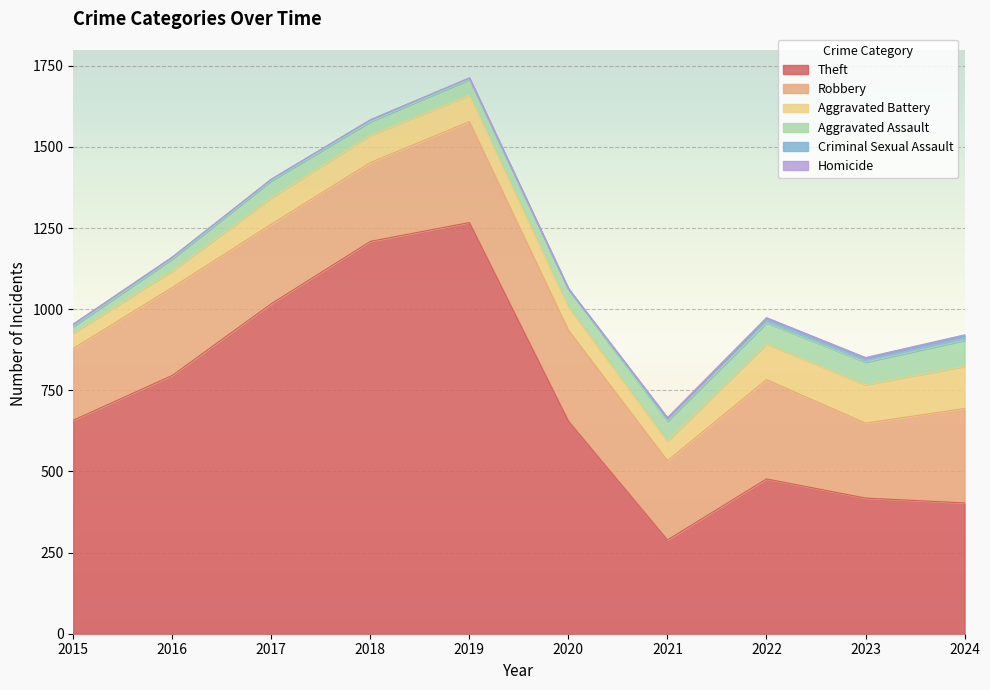

Which series has the largest range (max minus min)?

Theft